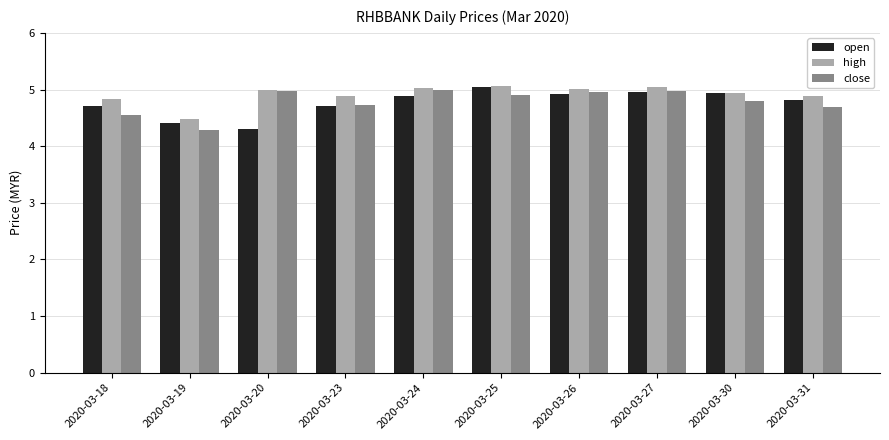

Is it true that high equals 5.0 at 2020-03-27?

True